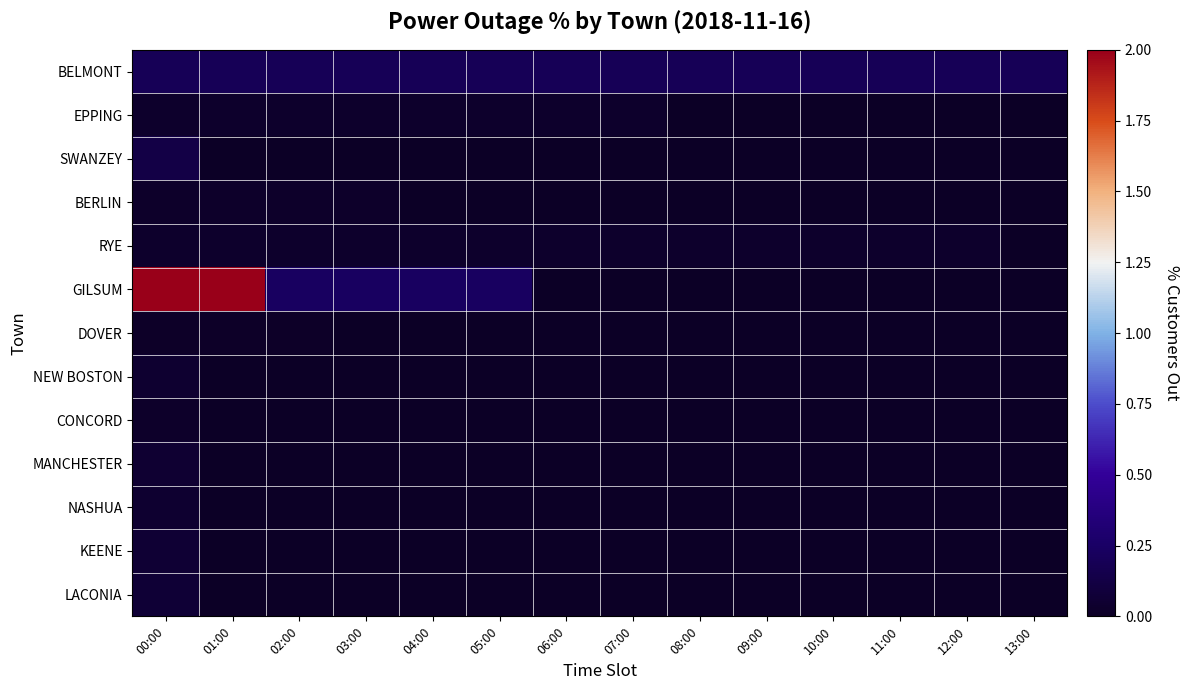

Which series has the widest spread of values?

GILSUM